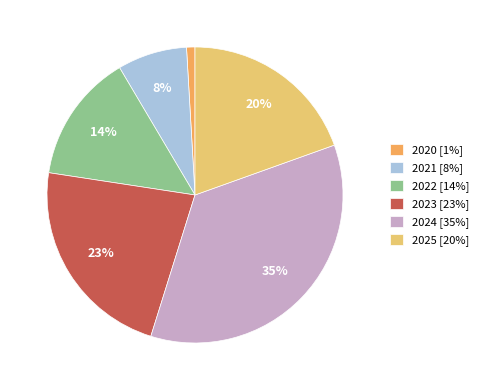

True or false: 2020 accounts for 11% of the total.

False